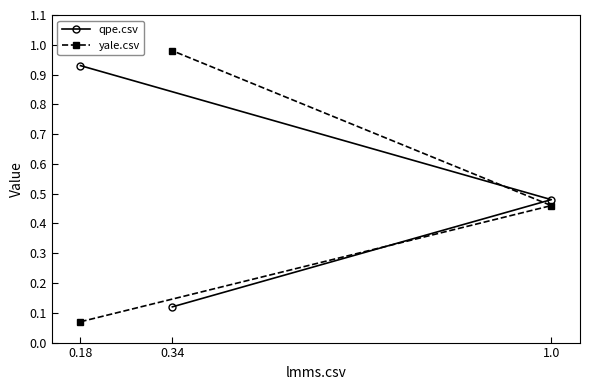

Count the number of data series in this chart.

2